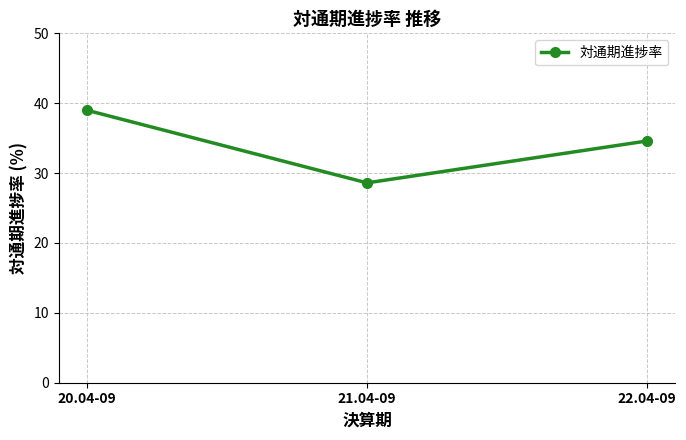

Reading left to right, list all the values displayed in this chart.

20.04-09=39.0	21.04-09=28.6	22.04-09=34.6